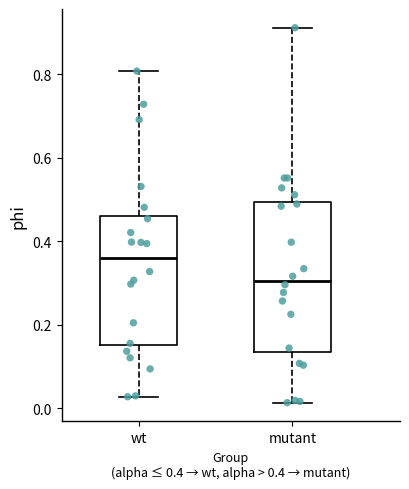

Which box's median line is the highest?

wt